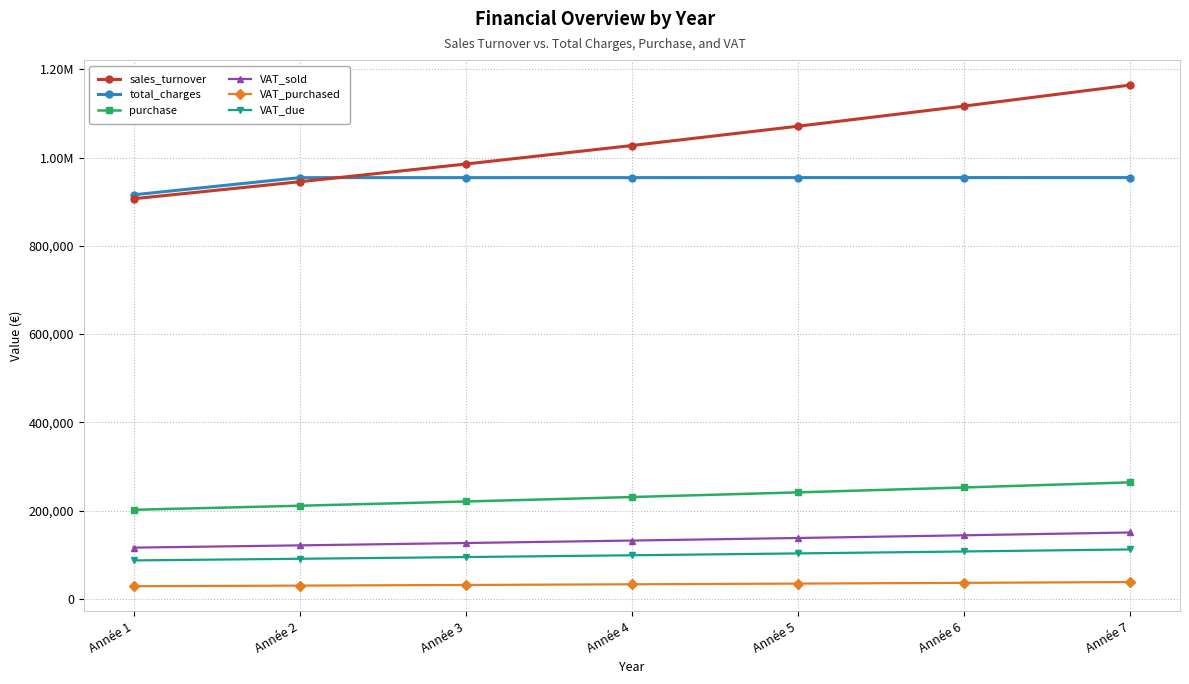

What are all the series names shown in the legend?

sales_turnover, total_charges, purchase, VAT_sold, VAT_purchased, VAT_due